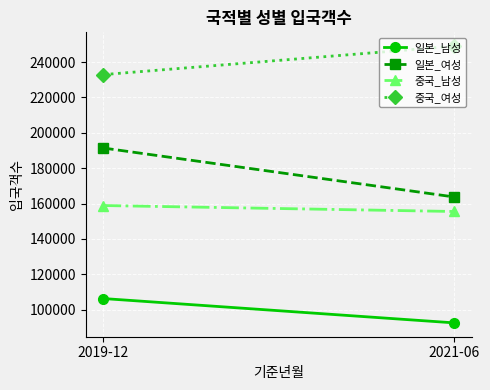

The value of 중국_여성 at 2019-12 is 317322. True or false?

False